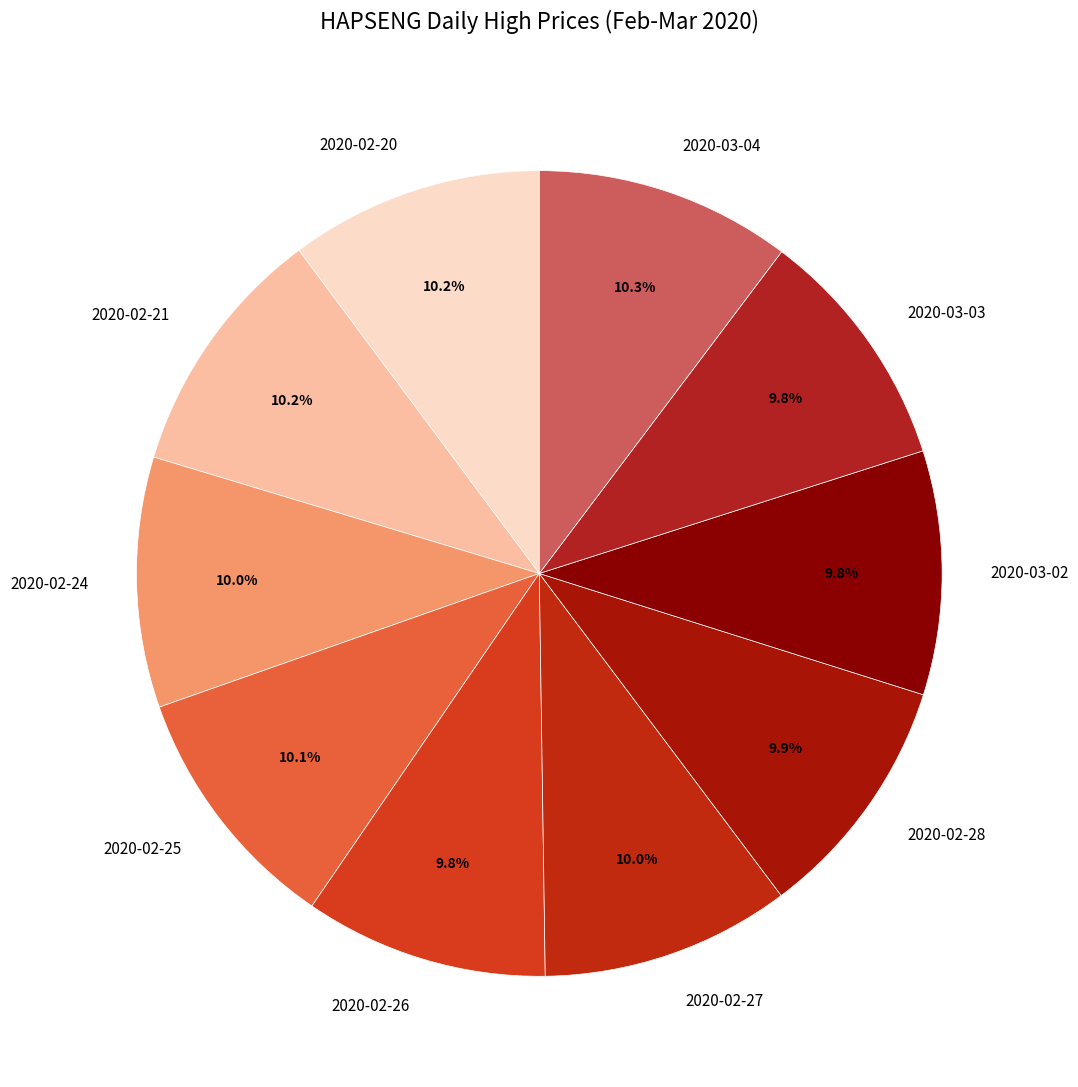

To the nearest percent, what portion does 2020-02-28 represent?

10%